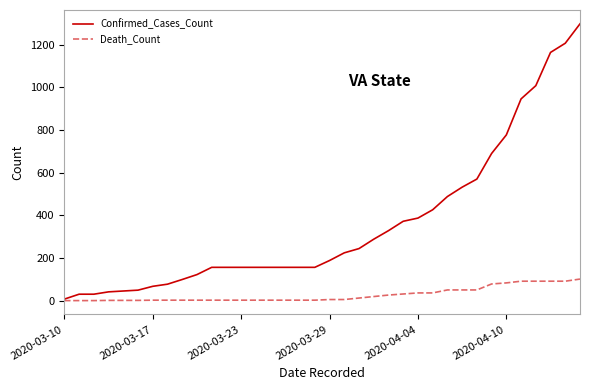

Which series has the largest total across all categories?

Confirmed_Cases_Count